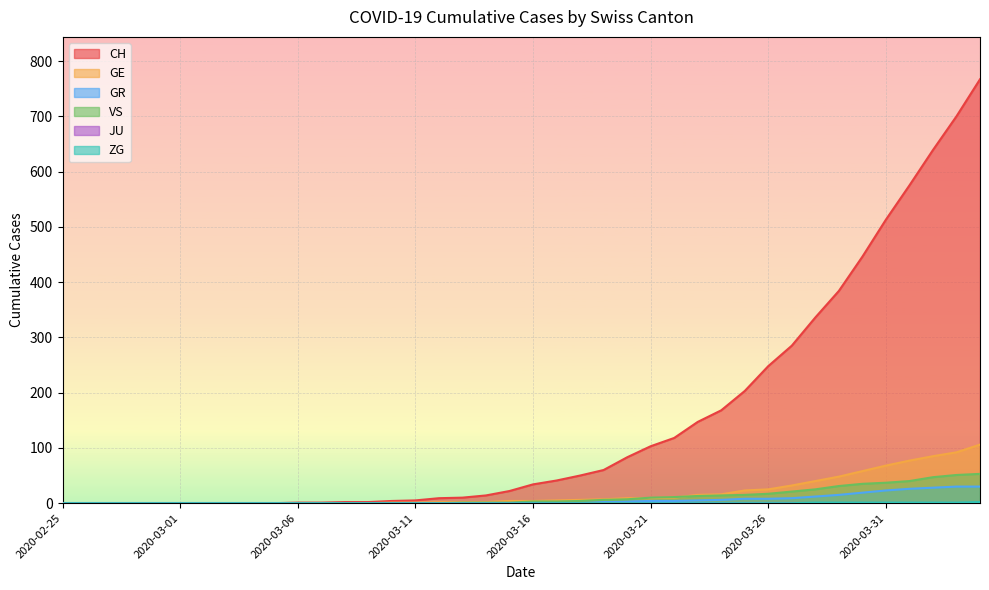

Which series has the largest range (max minus min)?

CH